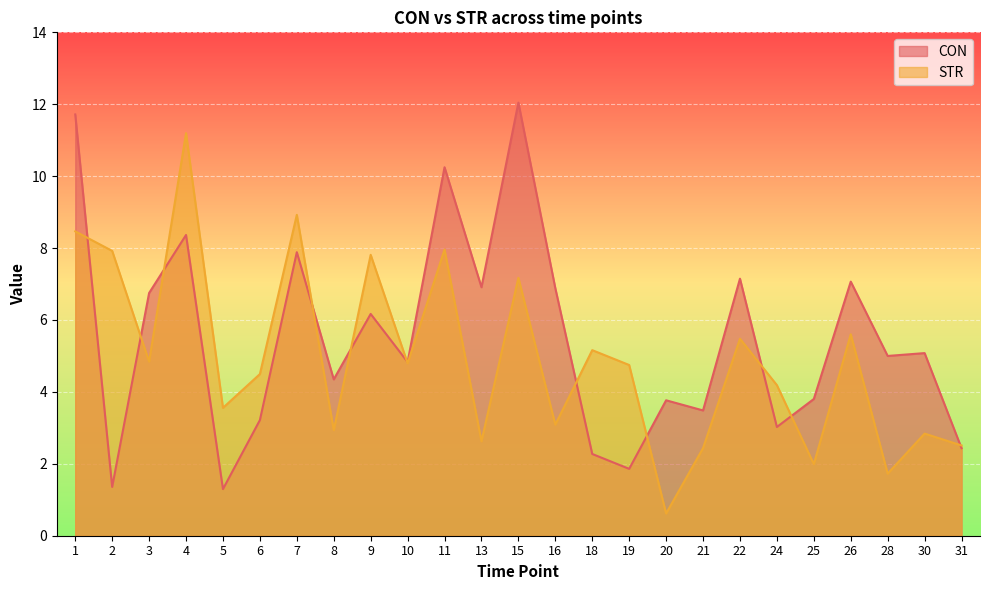

After their last crossing, which series has the higher values: CON or STR?

STR